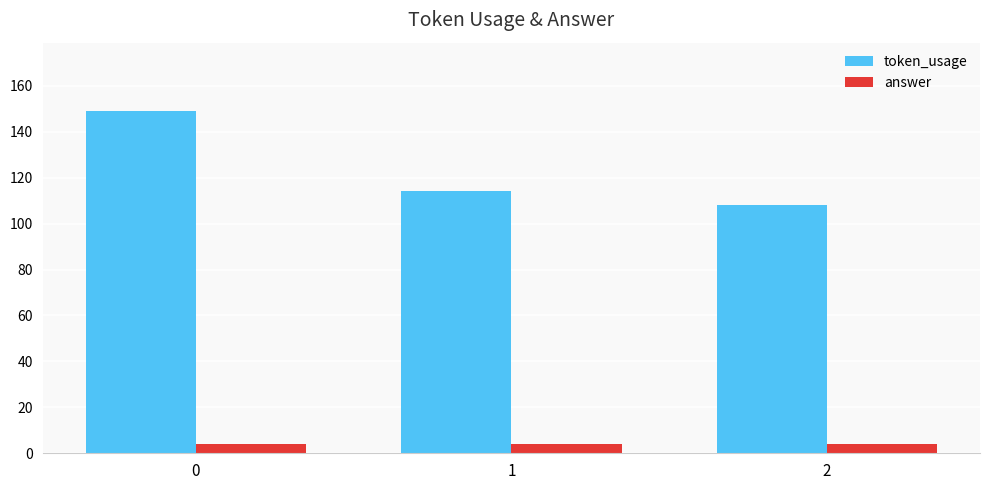

The value of answer at 2 is 4. True or false?

True